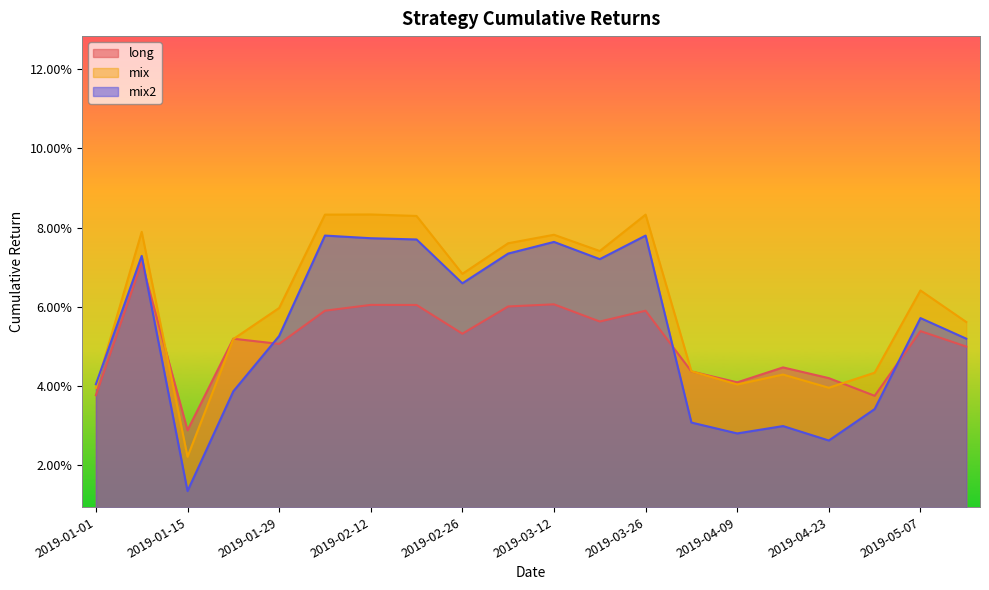

Rank the series by their average value, from lowest to highest.

long, mix2, mix